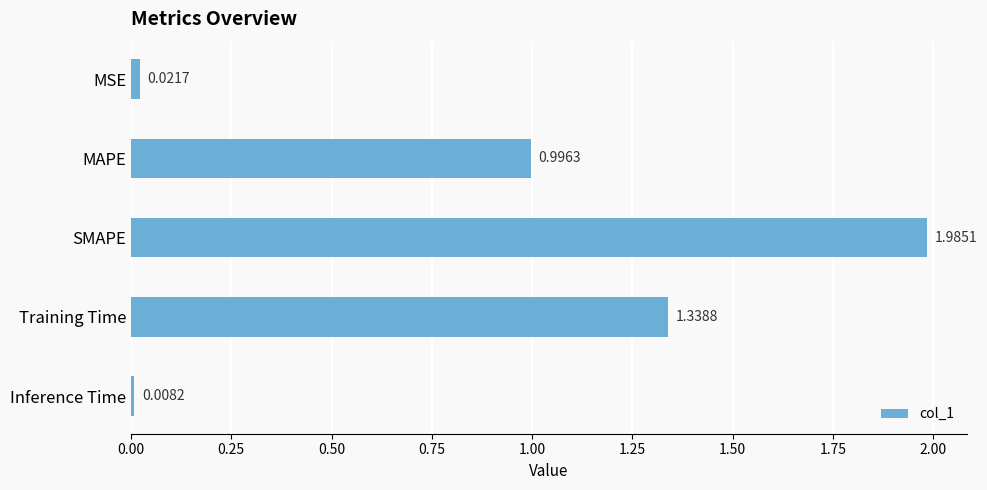

List the labels in order of value, smallest first.

Inference Time, MSE, MAPE, Training Time, SMAPE